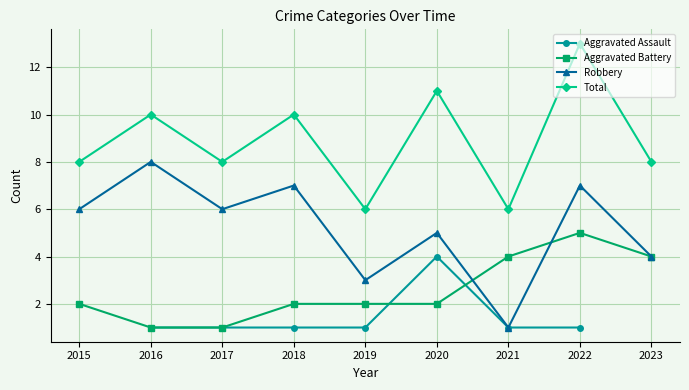

Between which two adjacent categories do Robbery and Aggravated Battery first intersect?

2020 and 2021